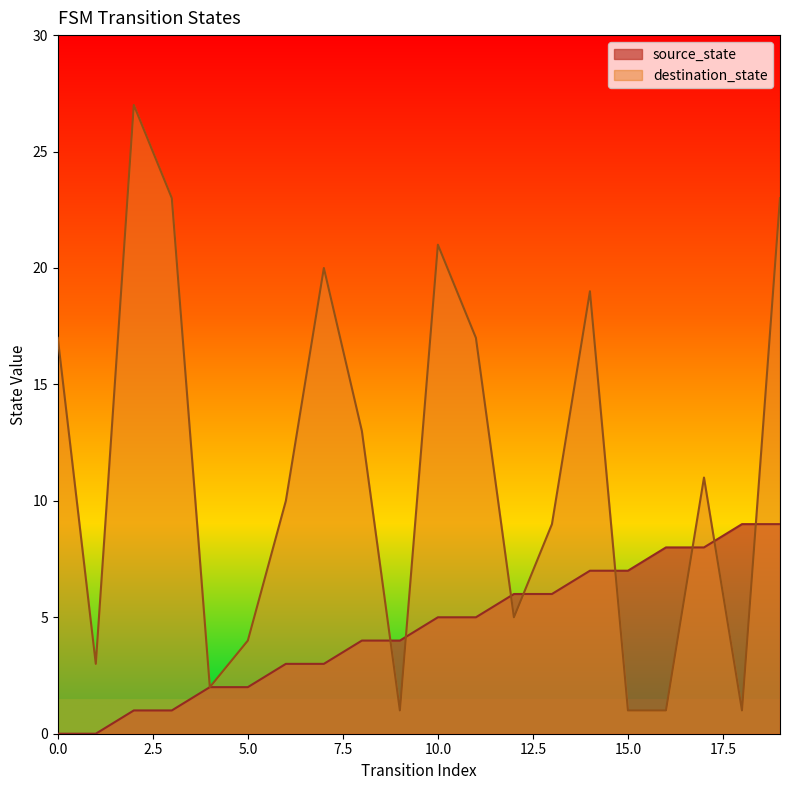

How many data points in source_state are above 5?

8